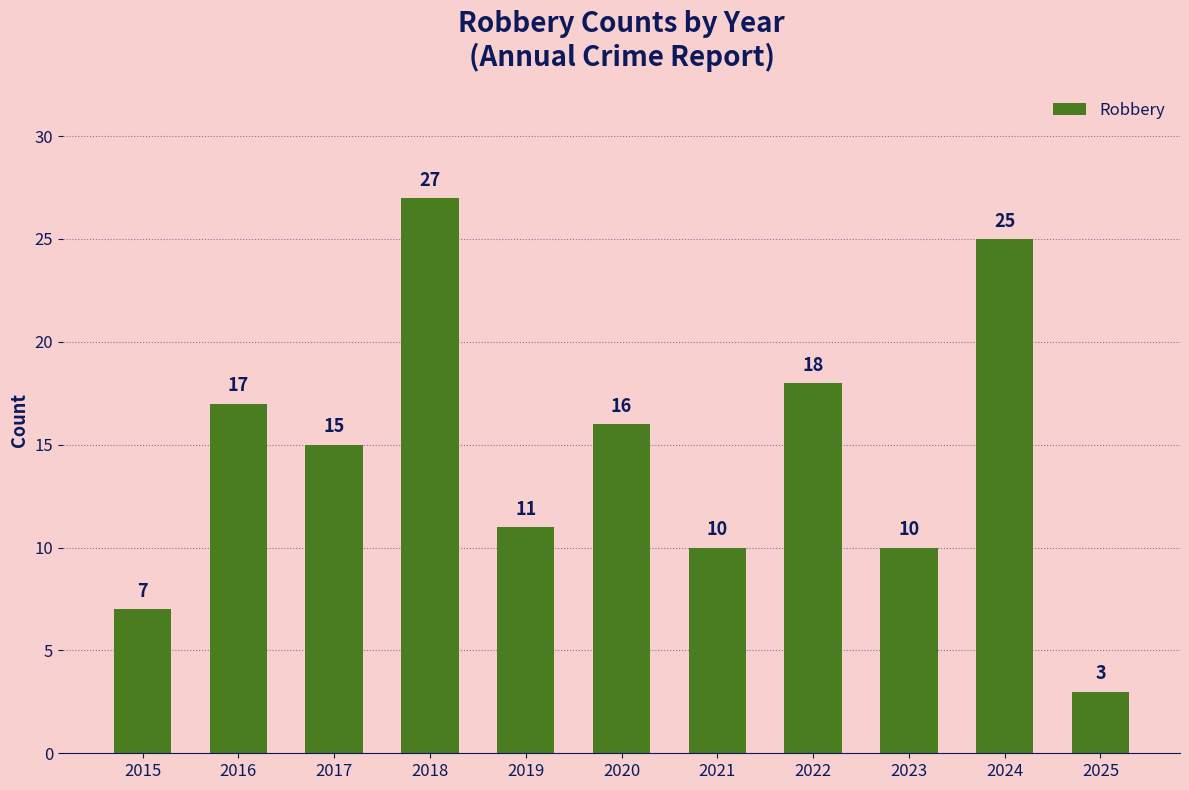

What is the difference between the values at 2022 and 2021?

8